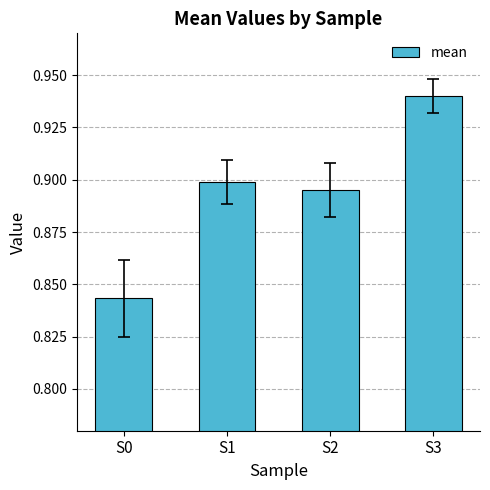

Count the values in the range 0 to 1.

4